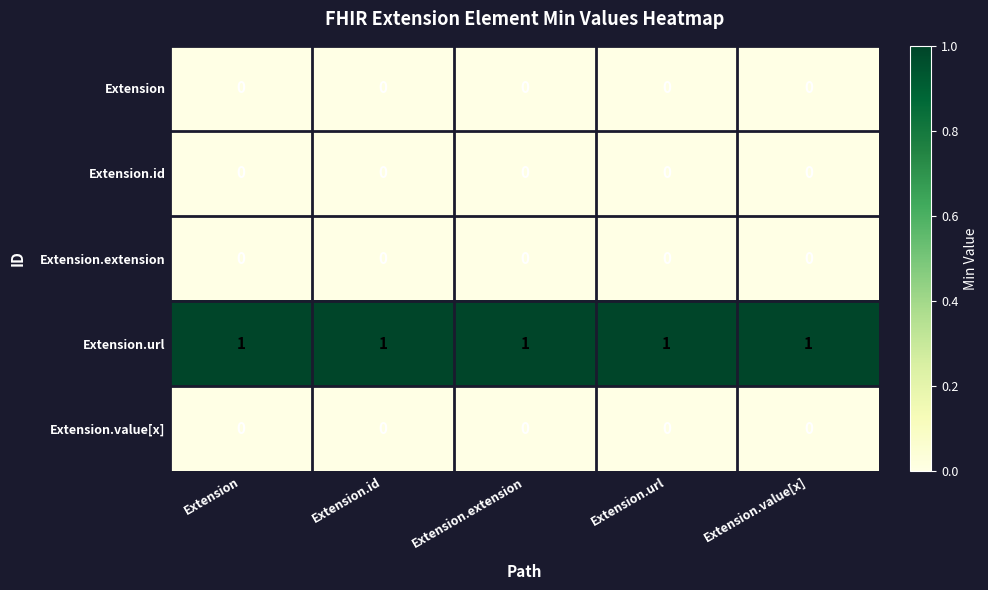

Which series has the largest total across all categories?

Extension.url